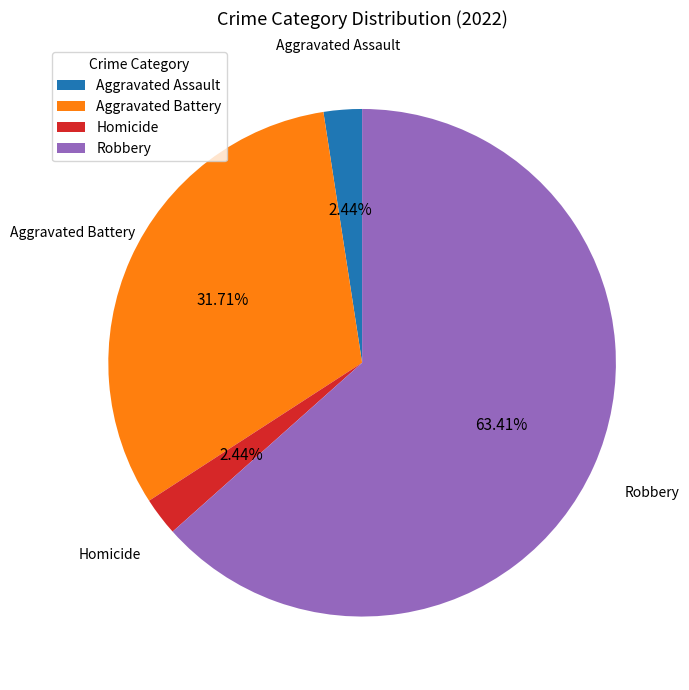

True or false: Homicide accounts for 2% of the total.

True